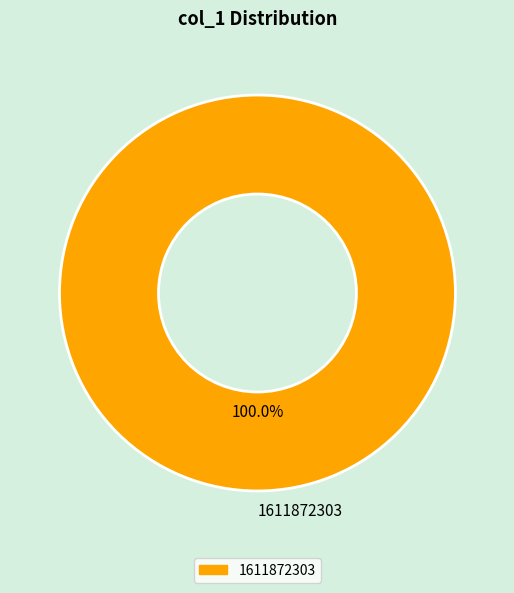

Rank the categories by value from highest to lowest.

1611872303